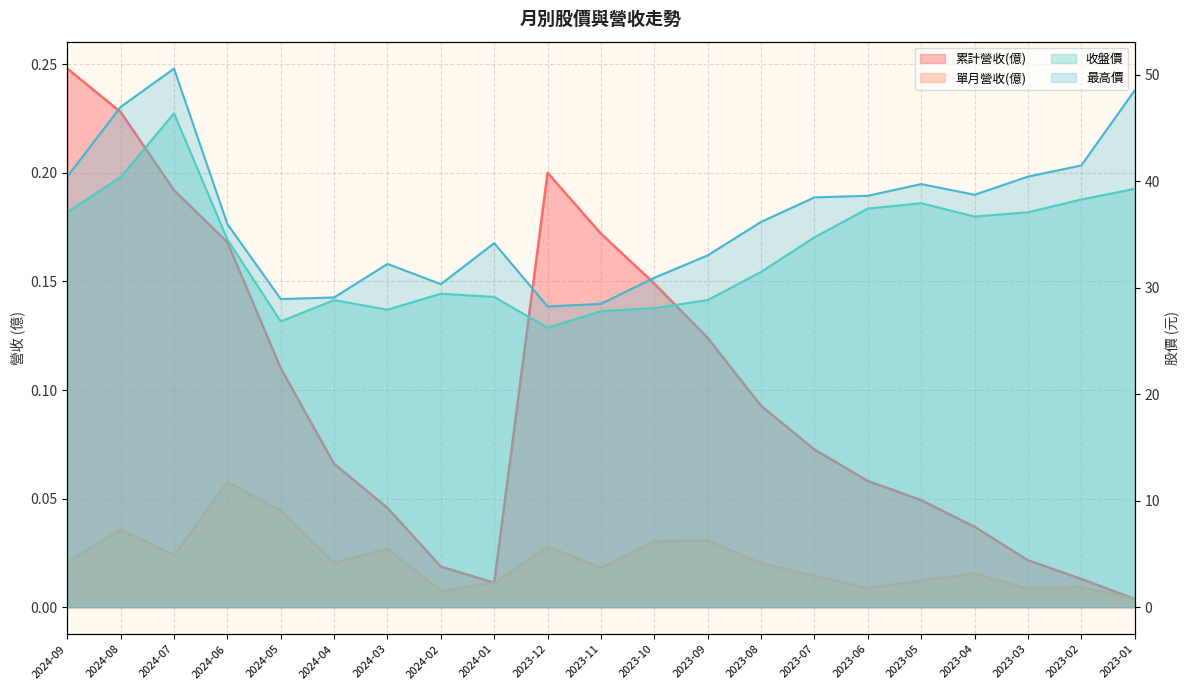

How many data points does each series have?

21